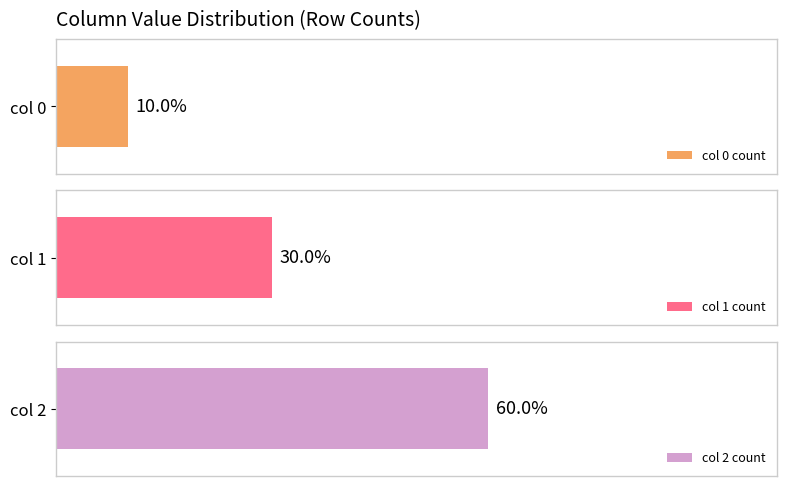

Is the value of 1 at 1 greater than the value of 2 at 2?

No